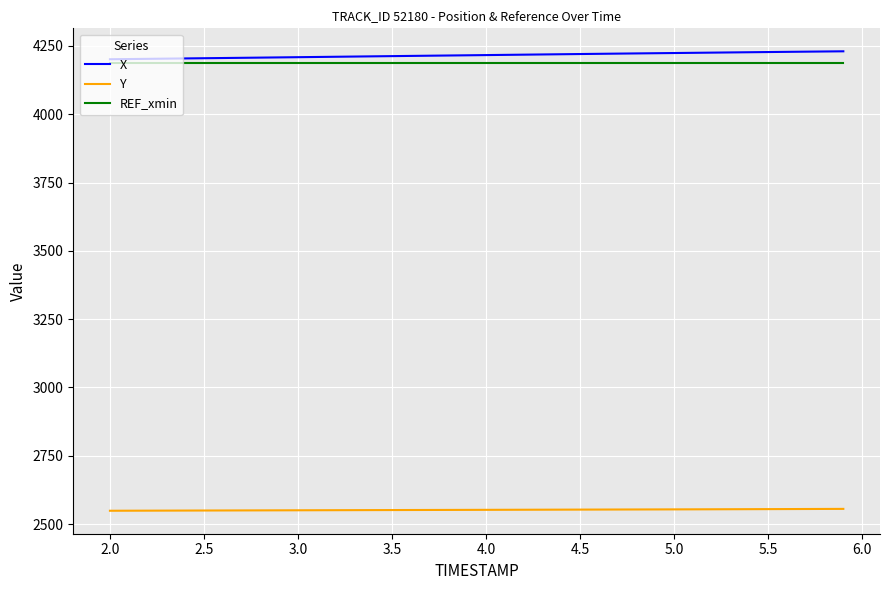

At how many categories does at least one series exceed 2997?

40